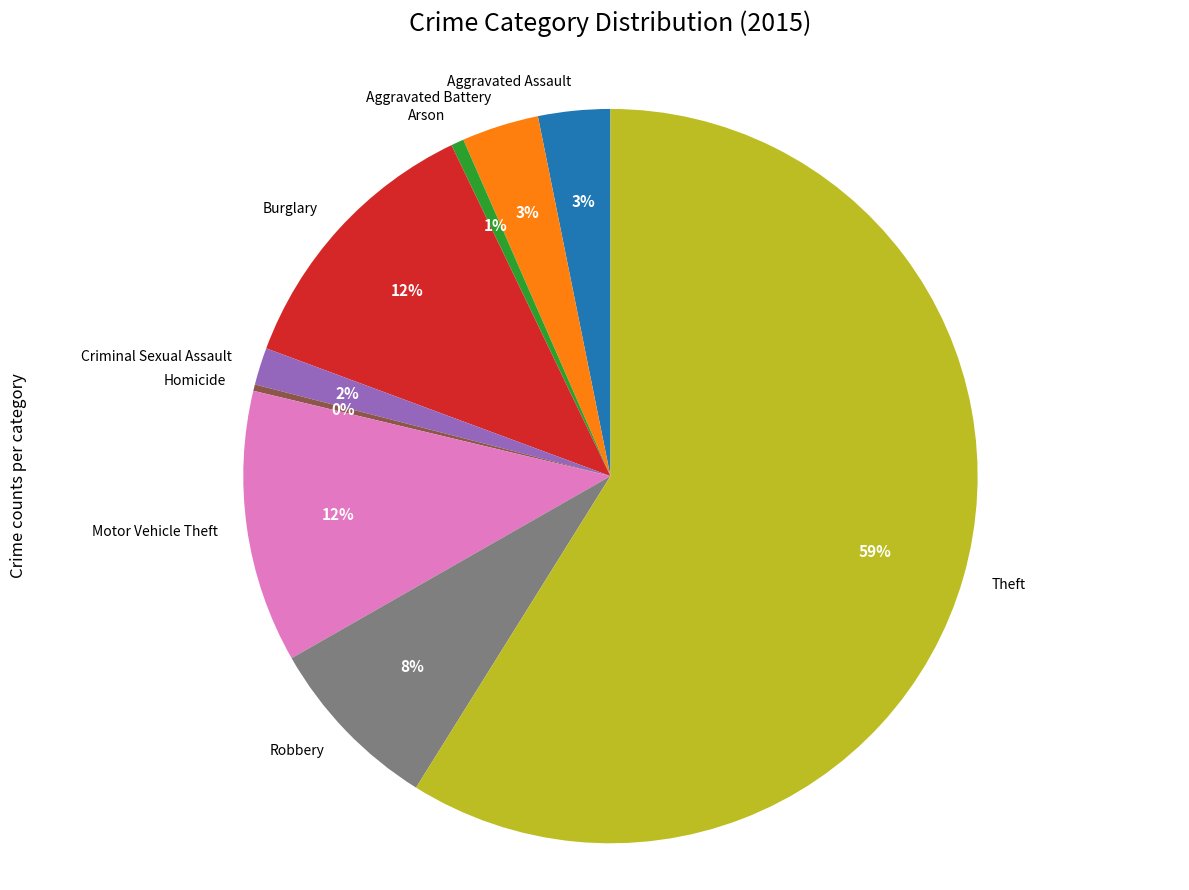

To the nearest percent, what percentage of the pie is Theft?

59%